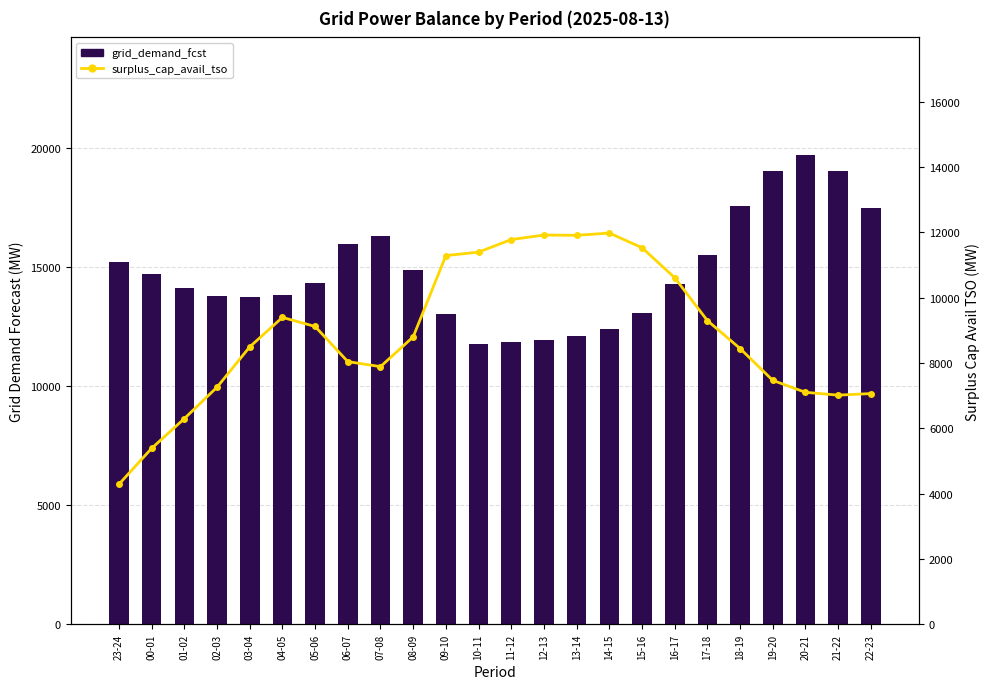

How many data points in grid_demand_fcst are above 14328?

11